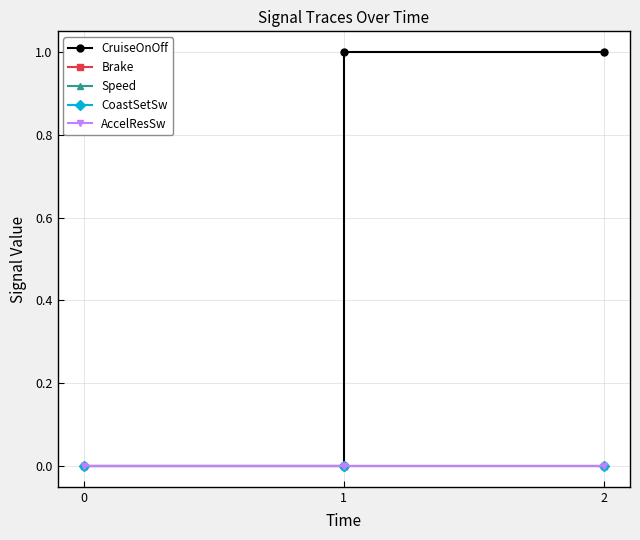

Does the chart display data point markers on the line(s)?

Yes